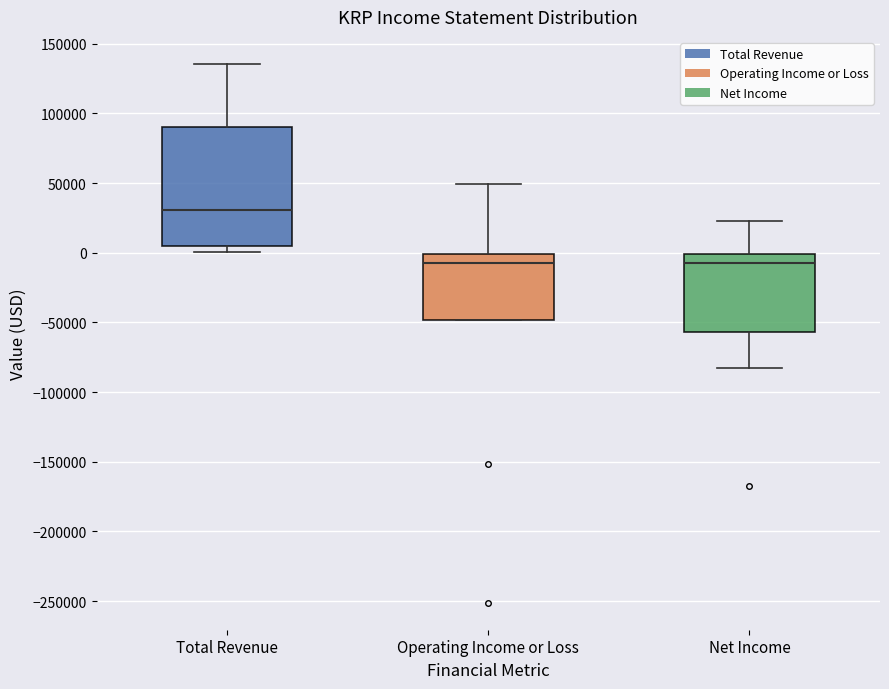

Where does the median line of the box for Total Revenue sit on the y-axis? The values are not printed on the chart, so give them approximately, as read against the axis.

30000